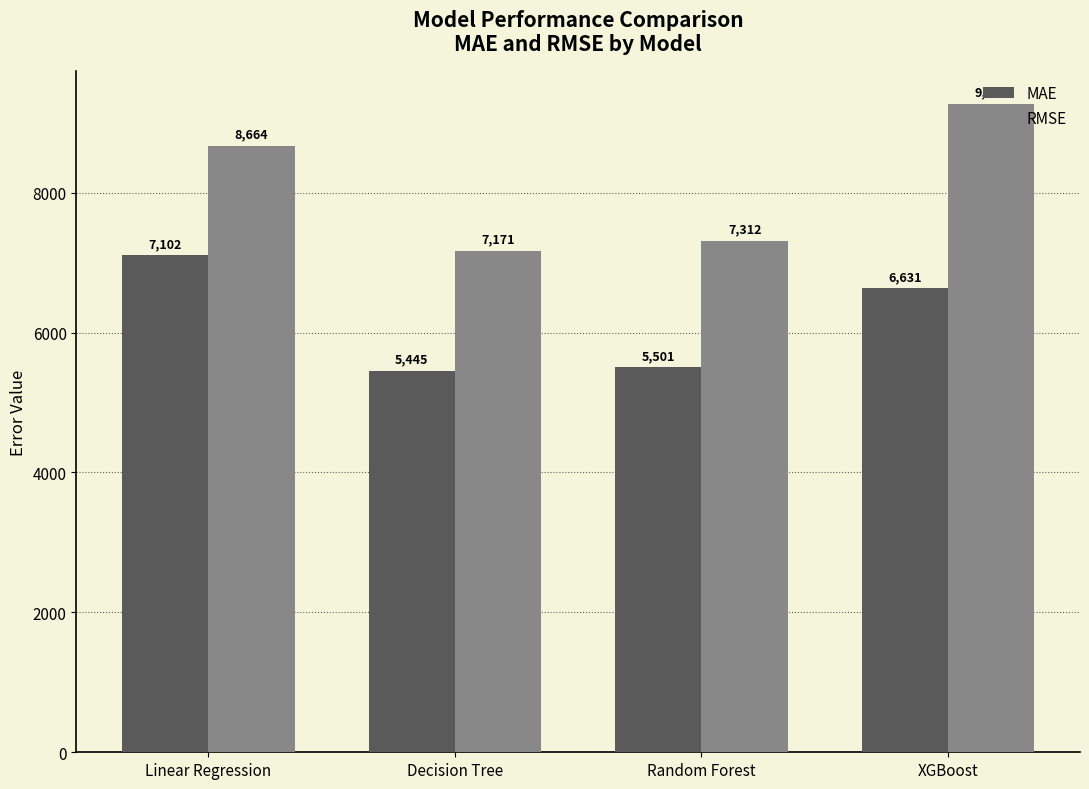

Between Linear Regression and XGBoost, which series saw the biggest shift?

RMSE